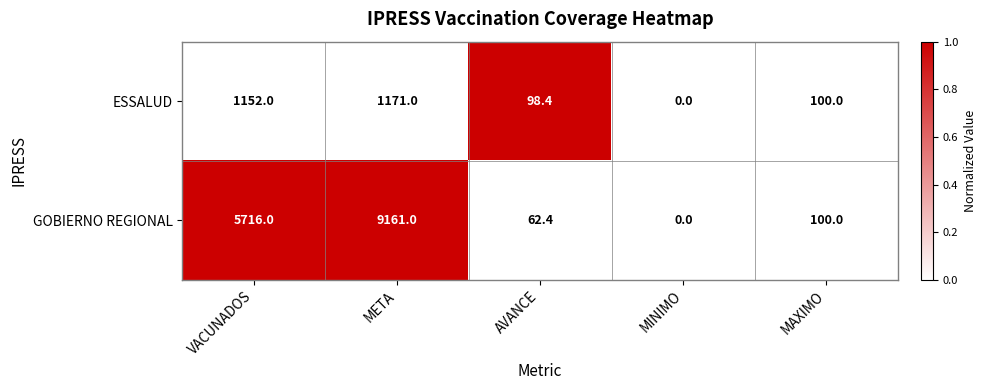

Rank the series by their maximum value, from highest to lowest.

GOBIERNO REGIONAL, ESSALUD